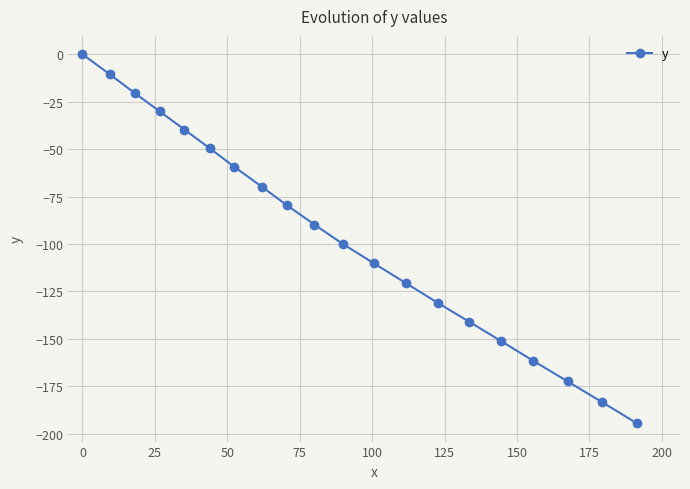

What is the difference between the second highest and second lowest values?

173.0